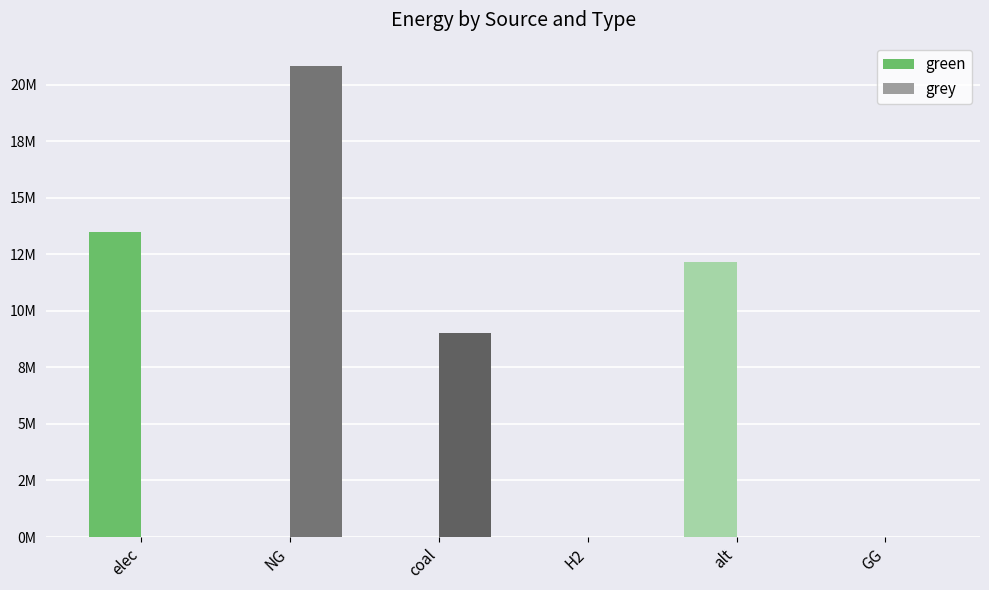

Reading left to right, what are all the values shown in this chart?

green: elec=13502063.4	NG=0.0	coal=0.0	H2=0.0	alt=12156487.0	GG=0.0
grey: elec=0.0	NG=20809470.2	coal=9019659.3	H2=0.0	alt=0.0	GG=0.0